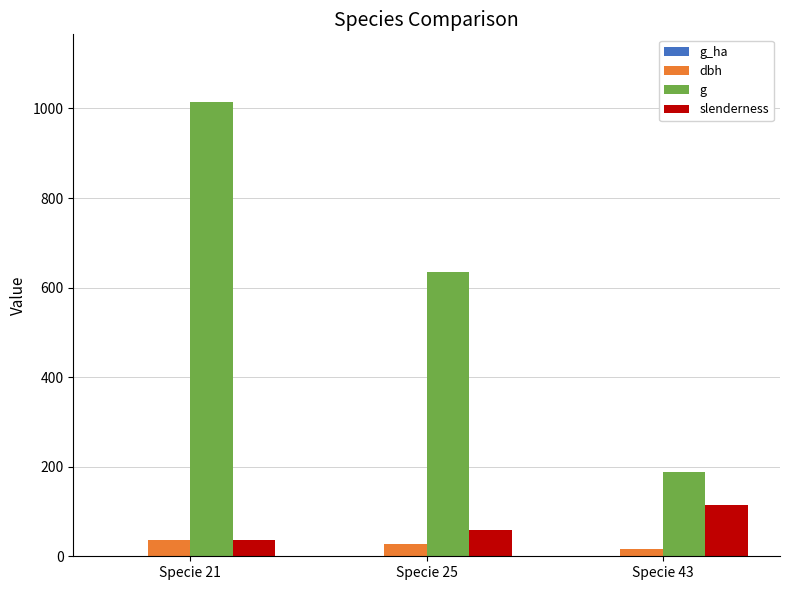

Which series changed the most between Specie 25 and Specie 43?

g